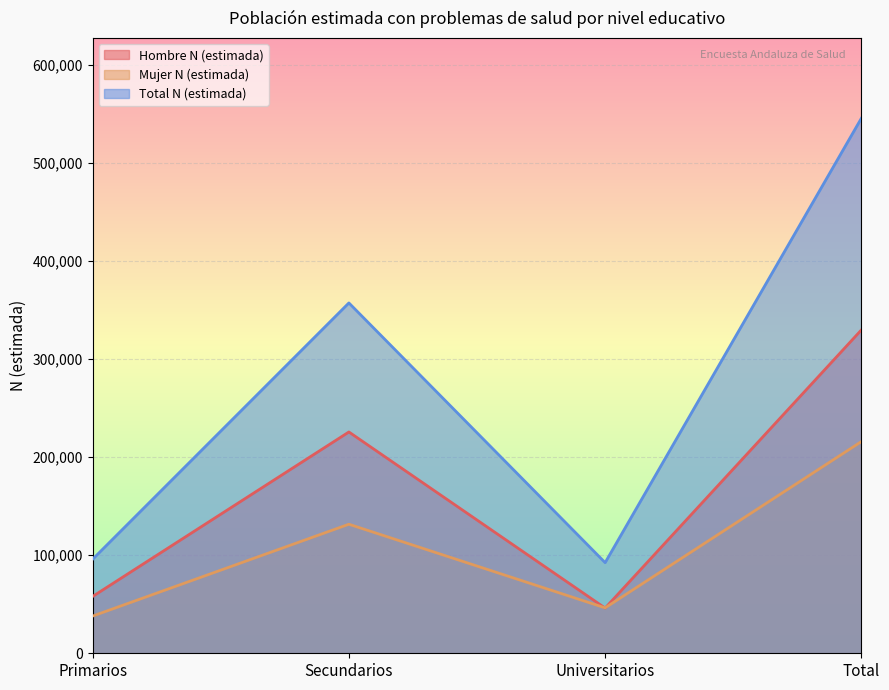

What is the difference between the second highest and minimum values in the Mujer N (estimada) series?

93637